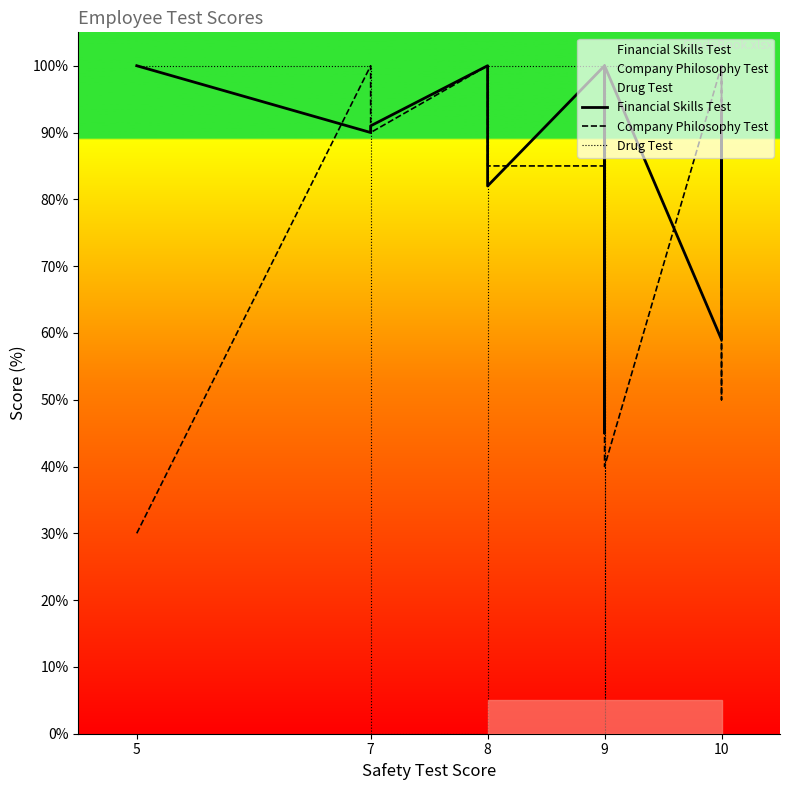

Is it true that Company Philosophy Test equals 127 at 8?

False